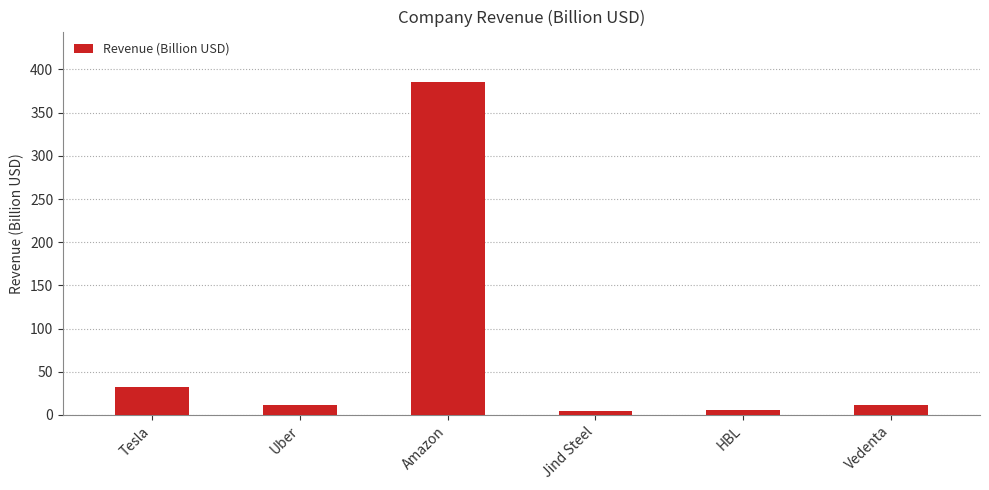

What is the smallest value displayed?

4.7